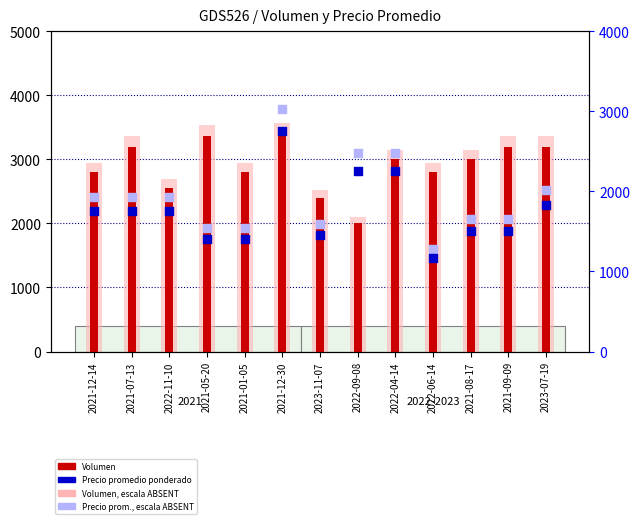

At which category is the sum across all series the highest?

2021-12-30